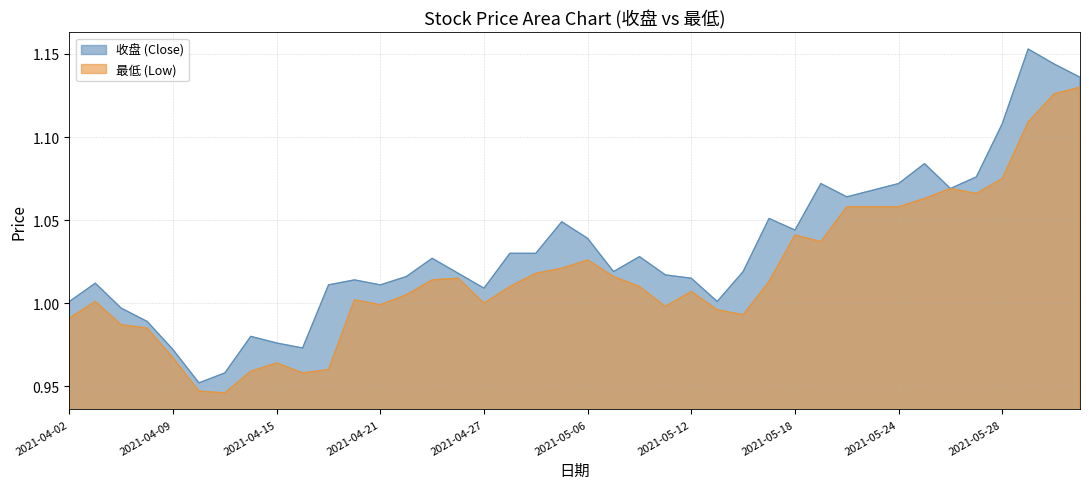

In 最低, how many points are higher than both neighbors (excluding endpoints)?

8